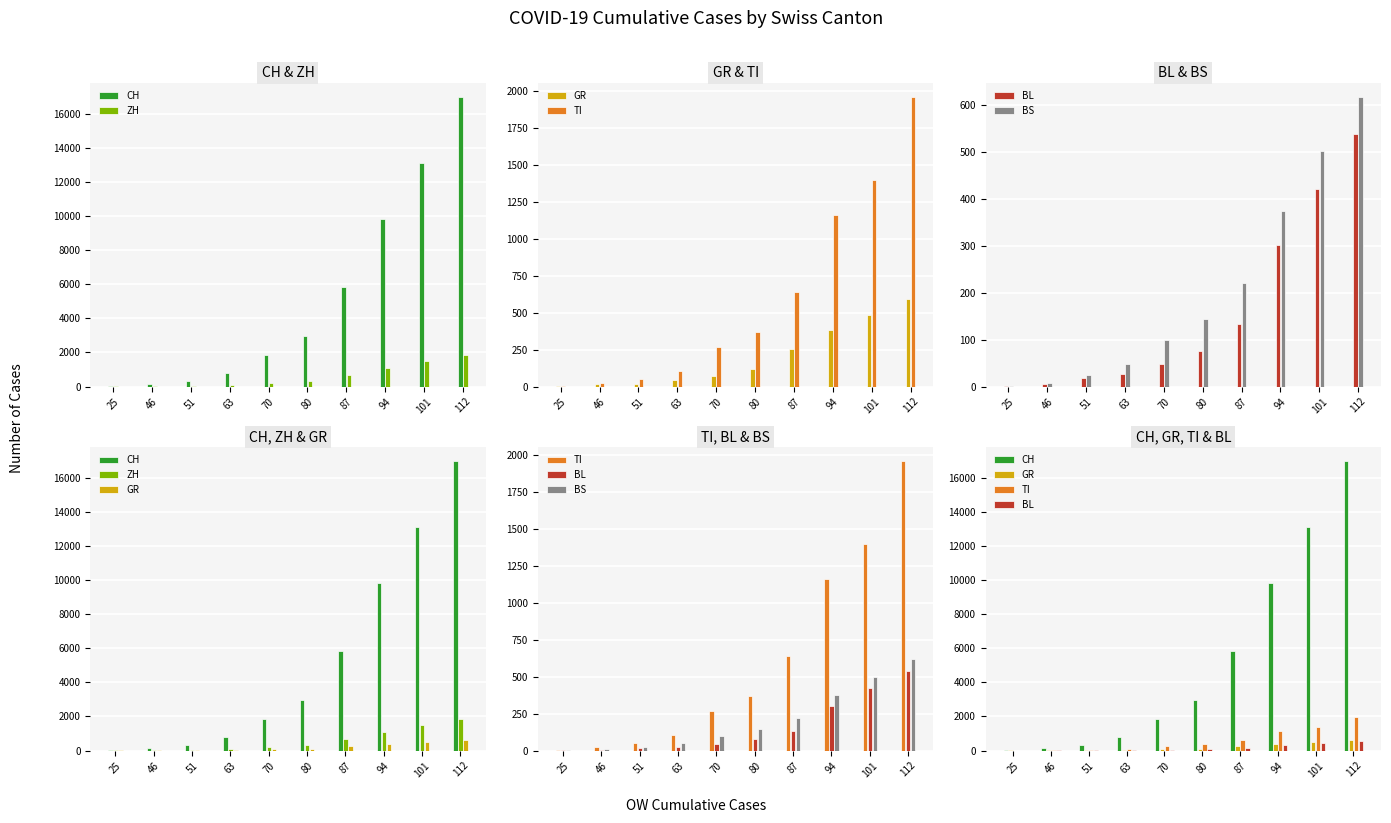

At which label does GR first exceed 118?

87